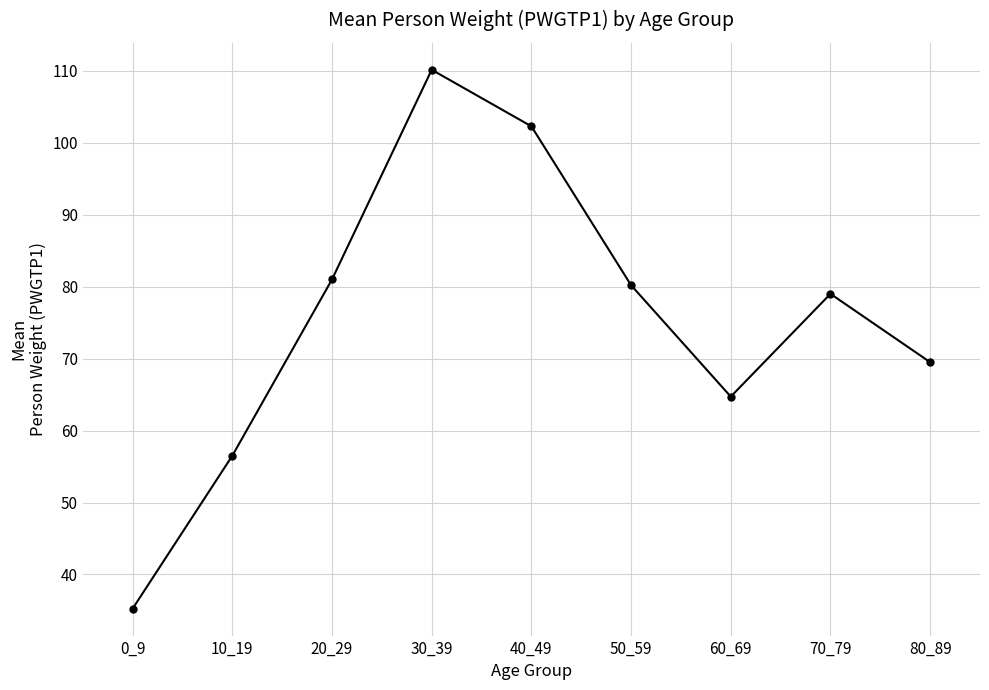

Which label corresponds to the smallest value in the chart?

0_9